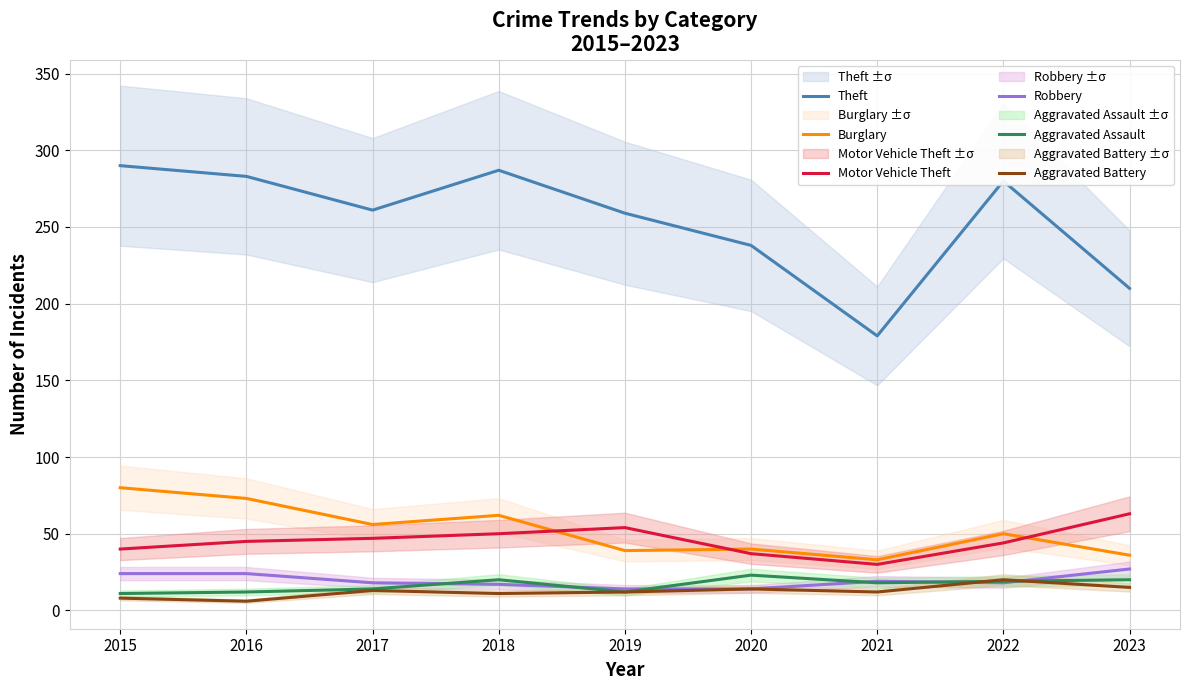

What is the difference between the second highest and second lowest values in the Motor Vehicle Theft series?

17